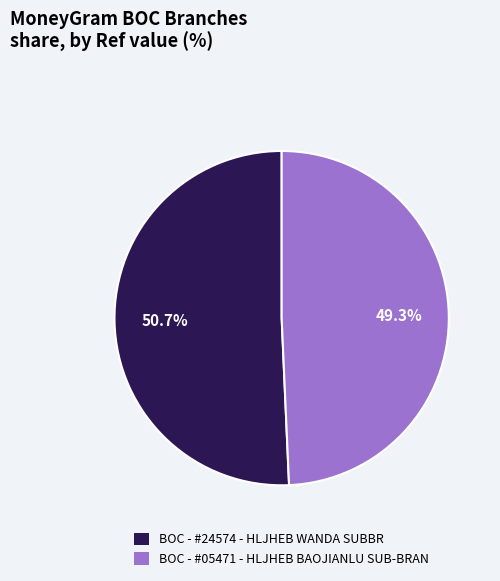

To the nearest percent, what is the average slice percentage?

50%